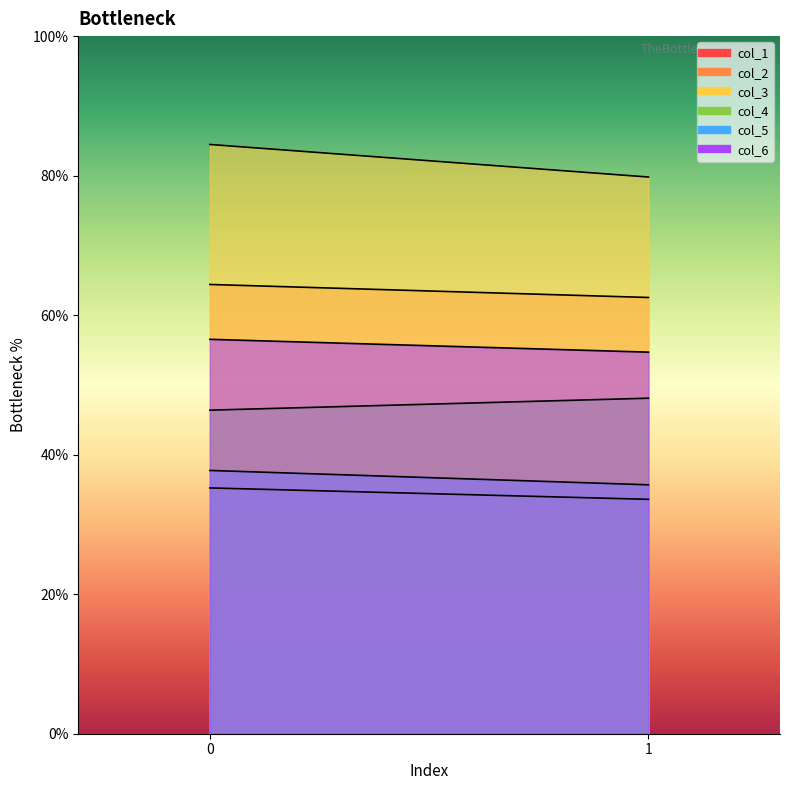

The col_1 series shows 33.6 at 1. True or false?

True